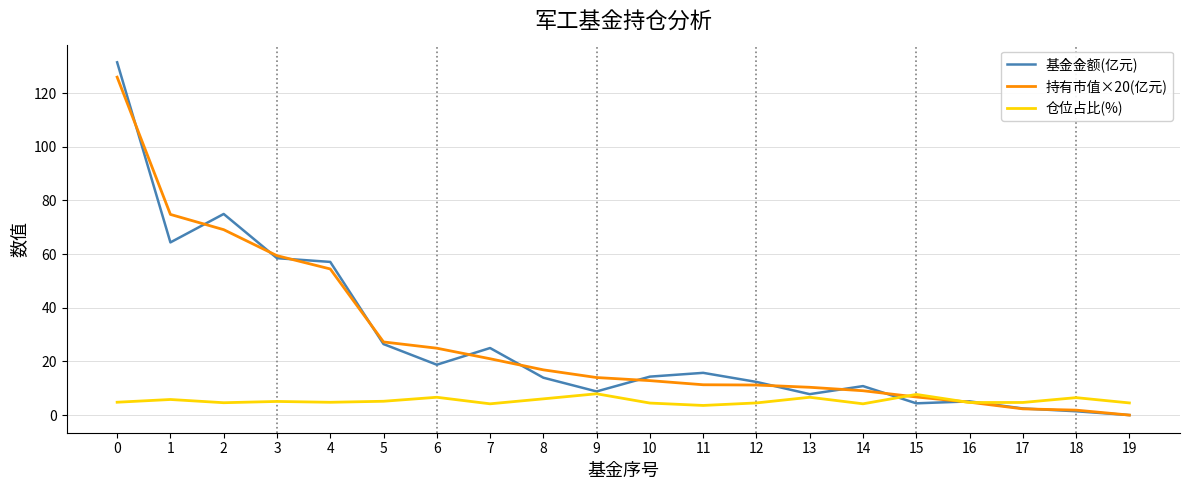

What is the minimum value for 仓位占比(%)?

3.6